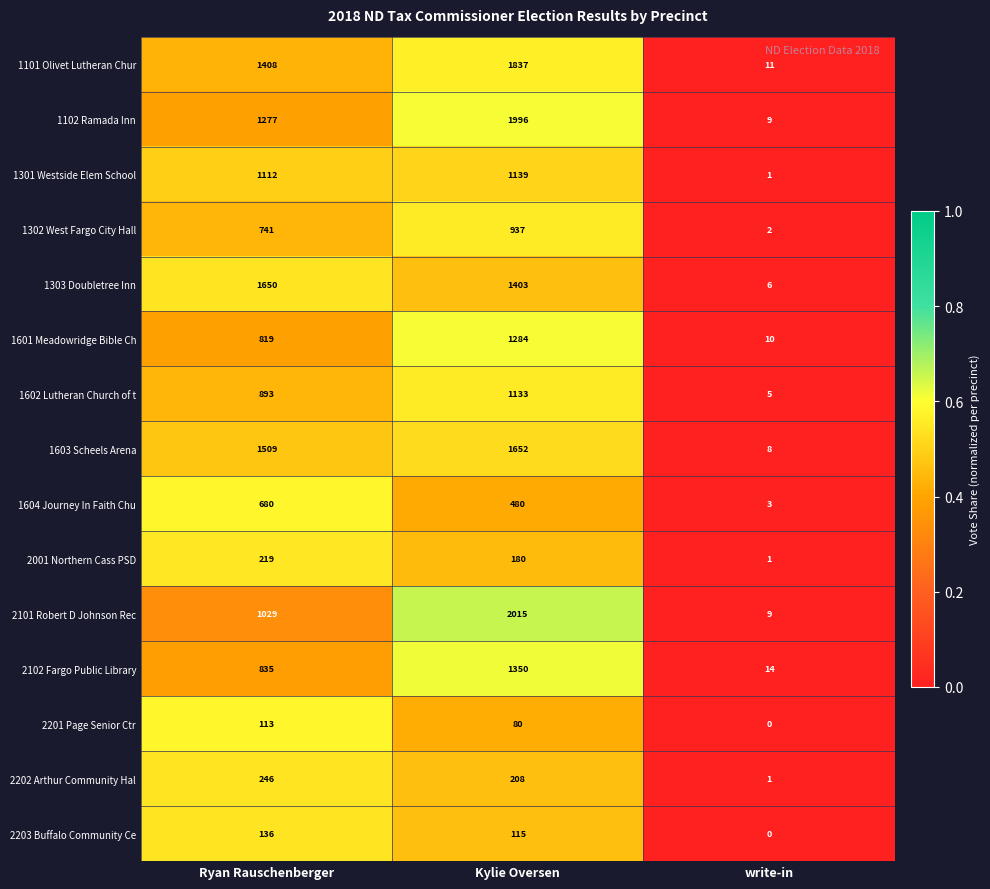

Which category has the lowest value across all series?

write-in